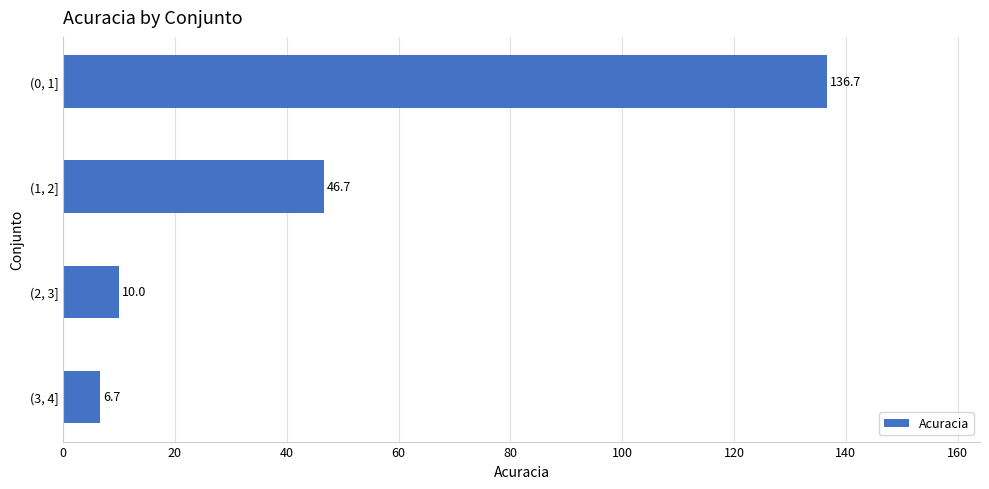

Is it true that the value at (2, 3] is 3.8?

False